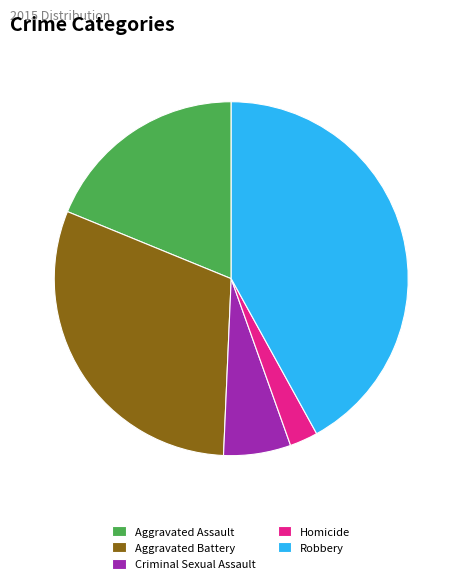

How many segments does this pie chart have?

5